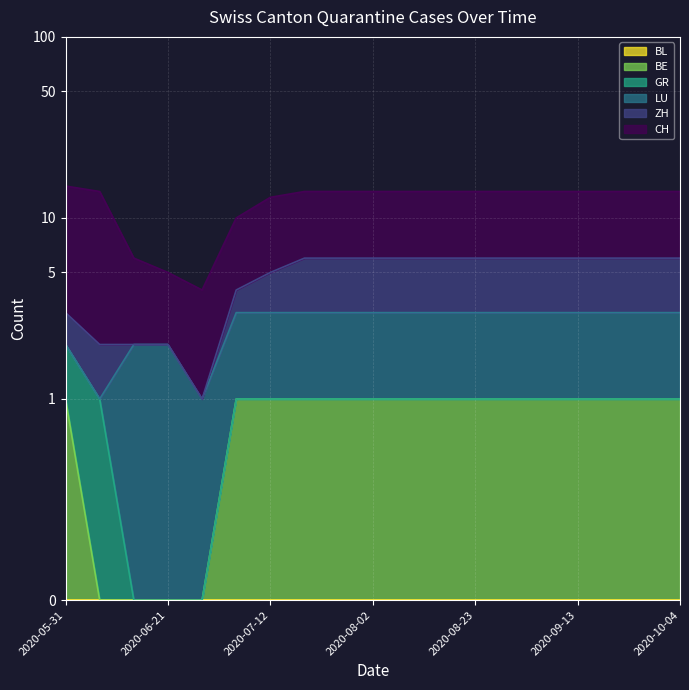

How many distinct data groups are displayed?

6